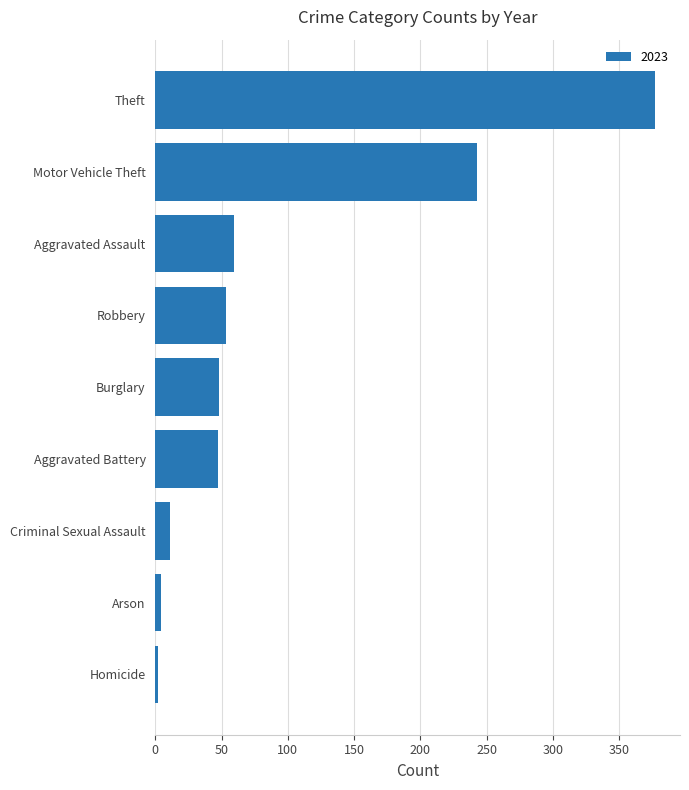

Which label corresponds to the largest value in the chart?

Theft